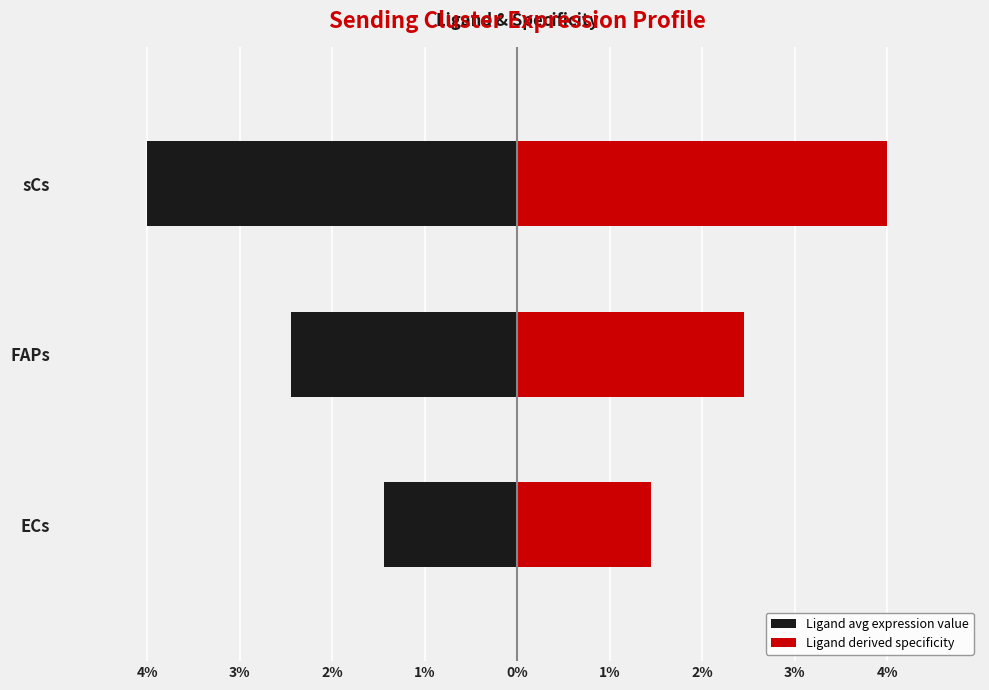

What is the difference between the Ligand derived specificity values at ECs and FAPs?

1.0